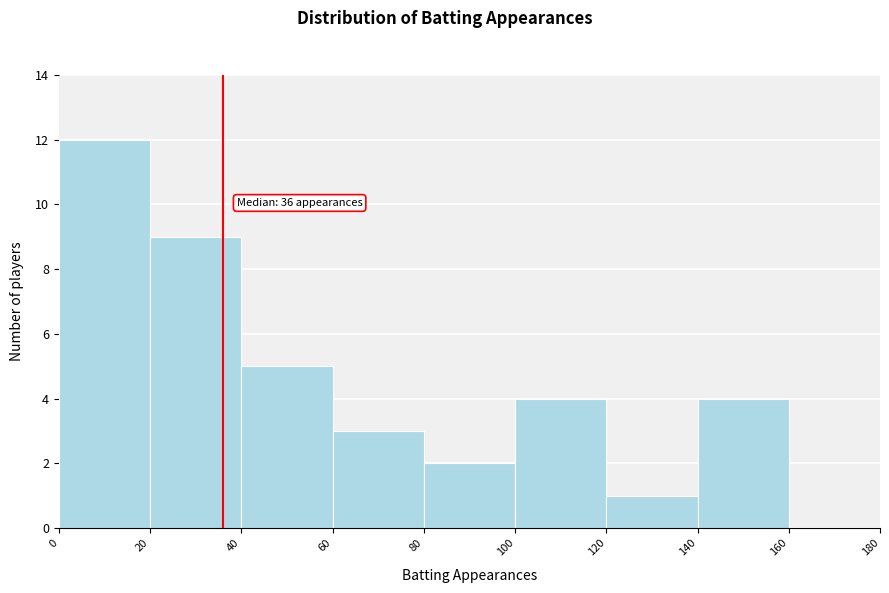

Which range on the x-axis has the tallest bar?

0 to 20